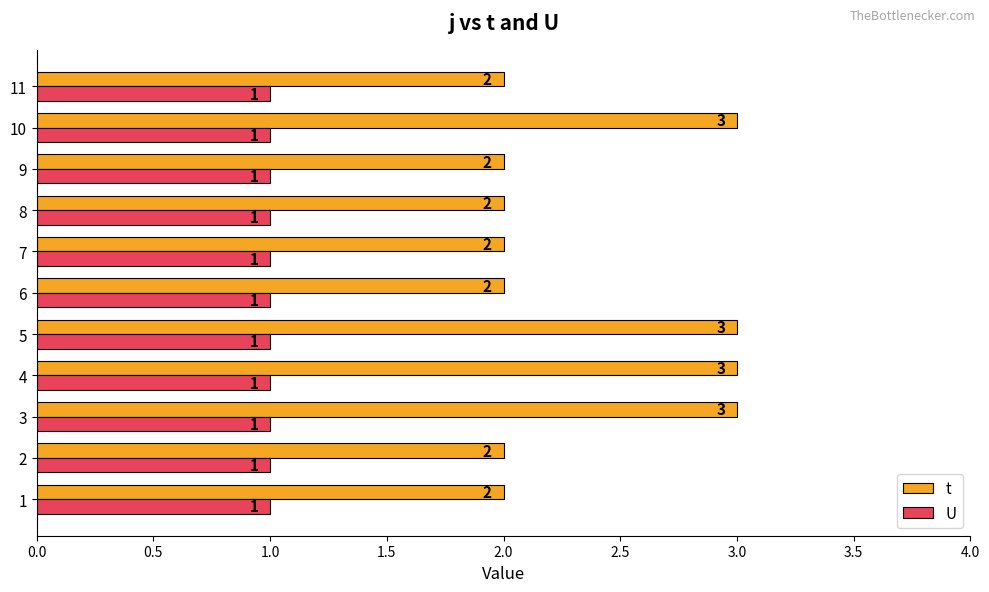

Is it true that t equals 2 at 7?

True